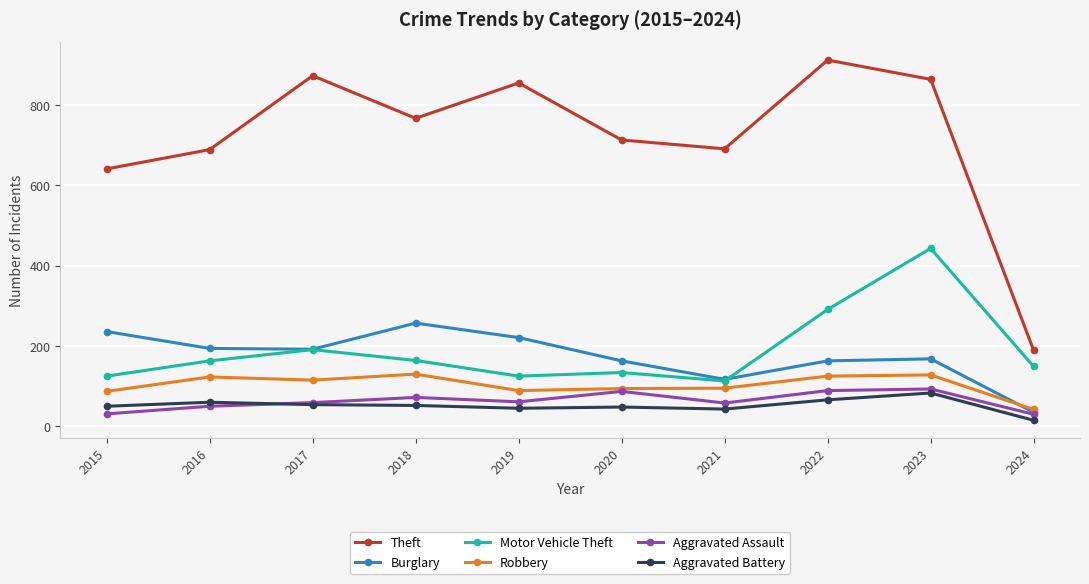

Is it true that Robbery equals 42 at 2024?

True